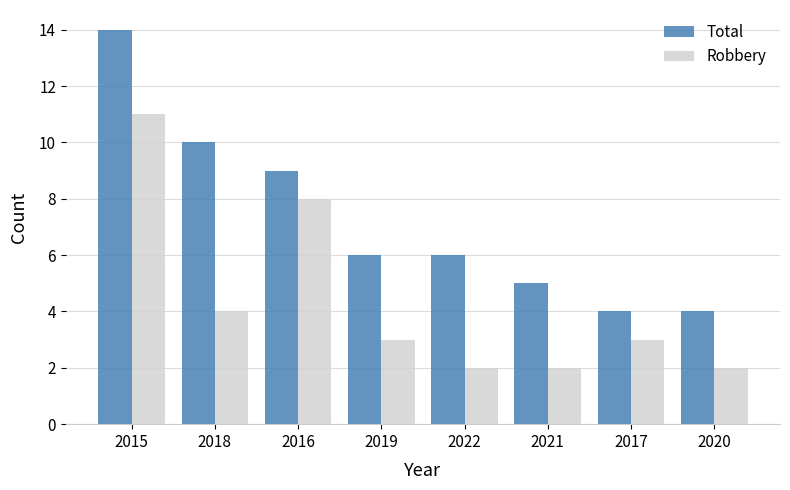

What are all the series names shown in the legend?

Total, Robbery